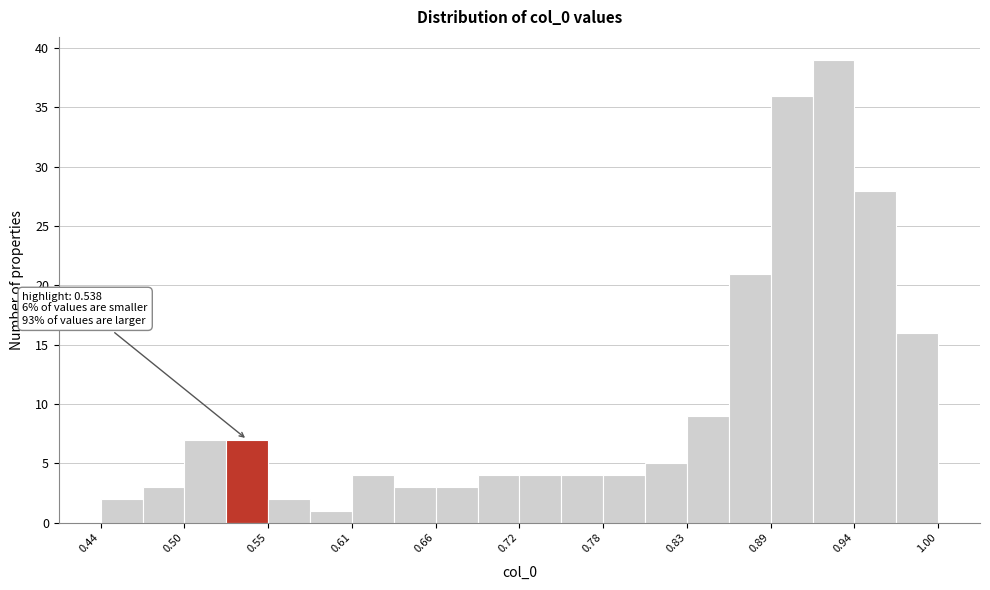

Read against the x-axis, roughly where is the centre of the tallest bar?

0.93